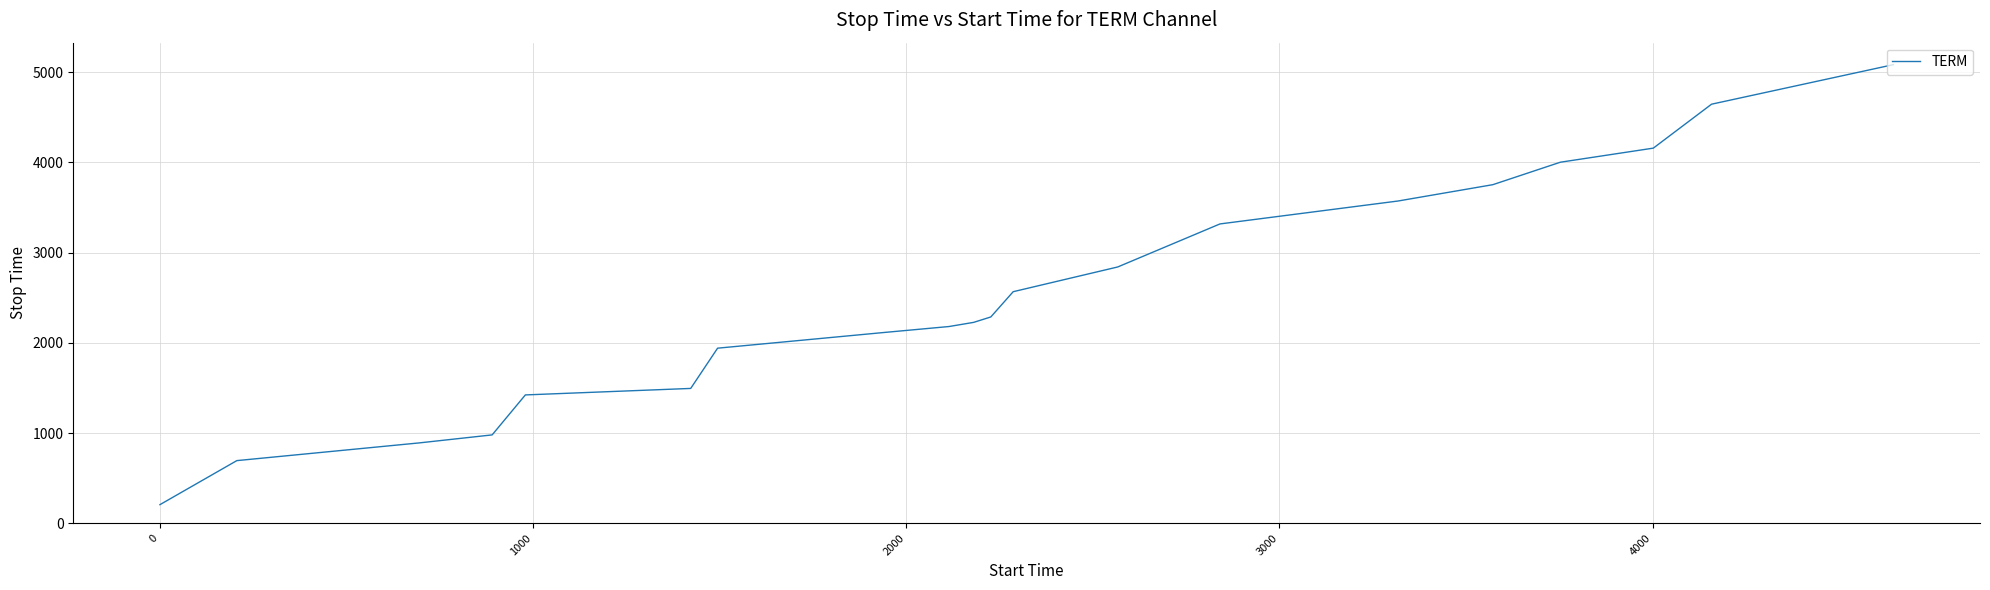

What is the smallest value displayed?

206